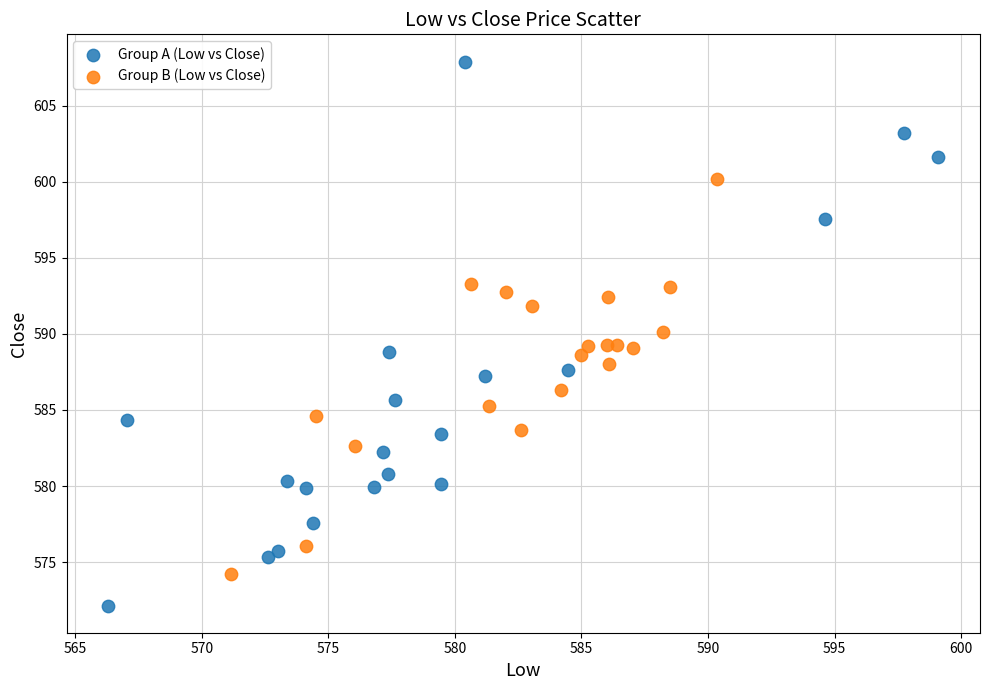

Which series contains the lowest Y value?

Group A (Low vs Close)